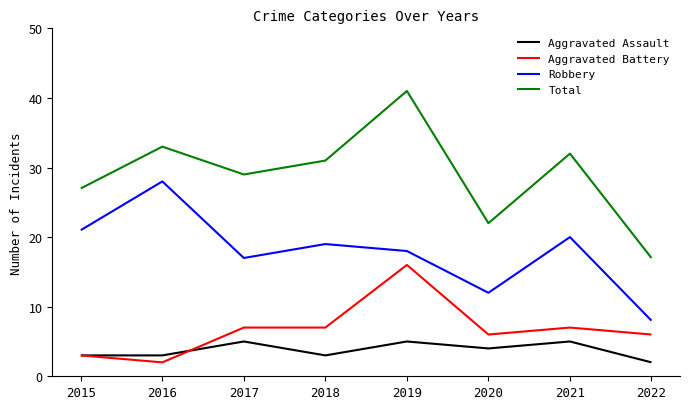

How many distinct data groups are displayed?

4